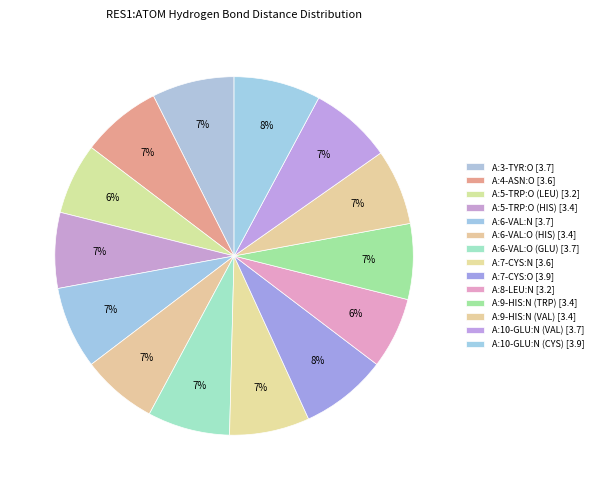

True or false: A:3-TYR:O accounts for 7% of the total.

True